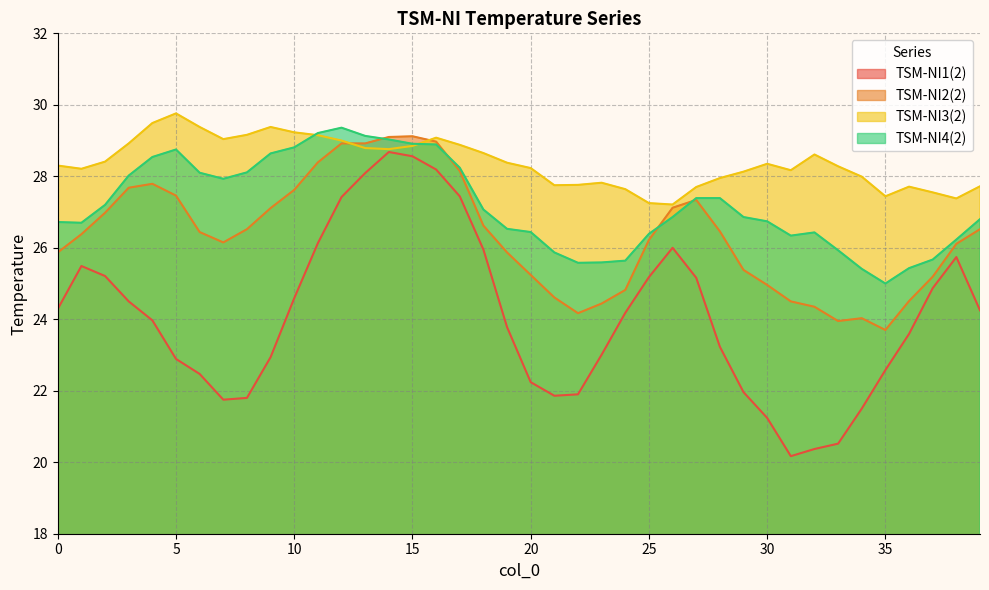

Does the chart have visible grid lines?

Yes